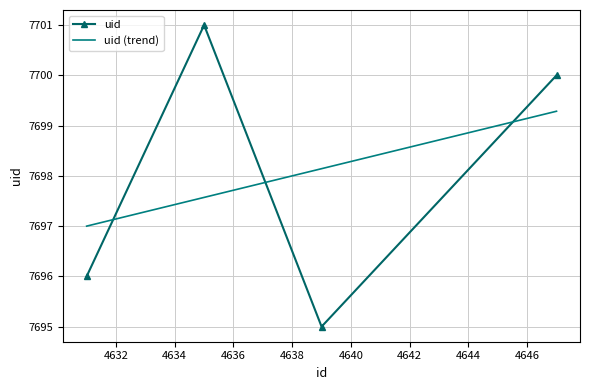

After their last crossing, which series has the higher values: uid or uid (trend)?

uid